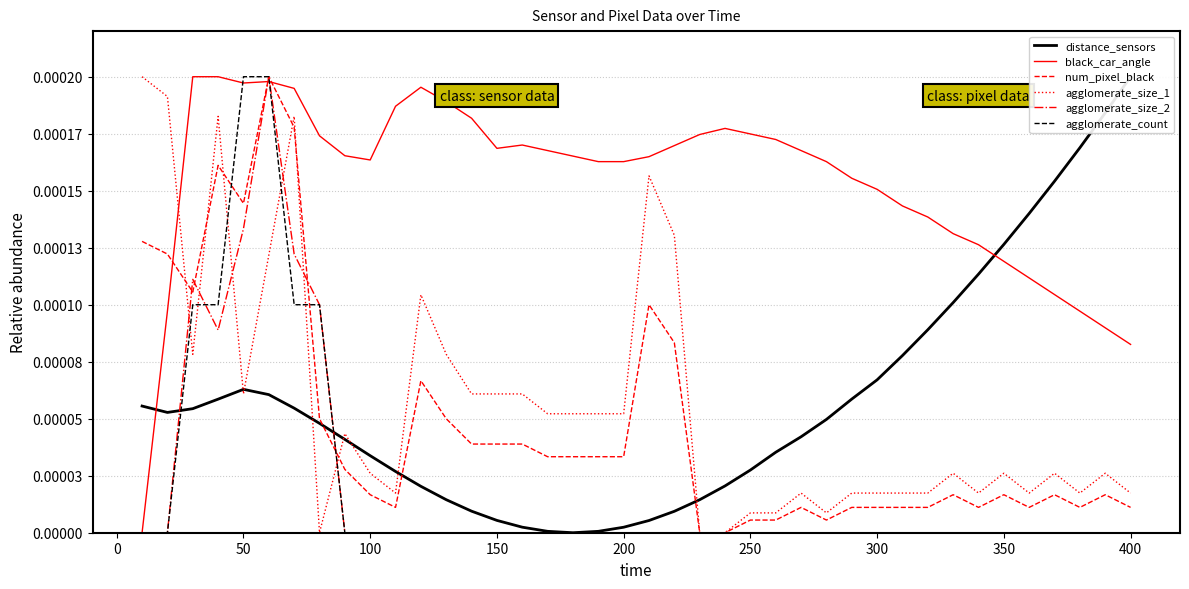

The value of agglomerate_size_1 at 33 is 0.0. True or false?

False